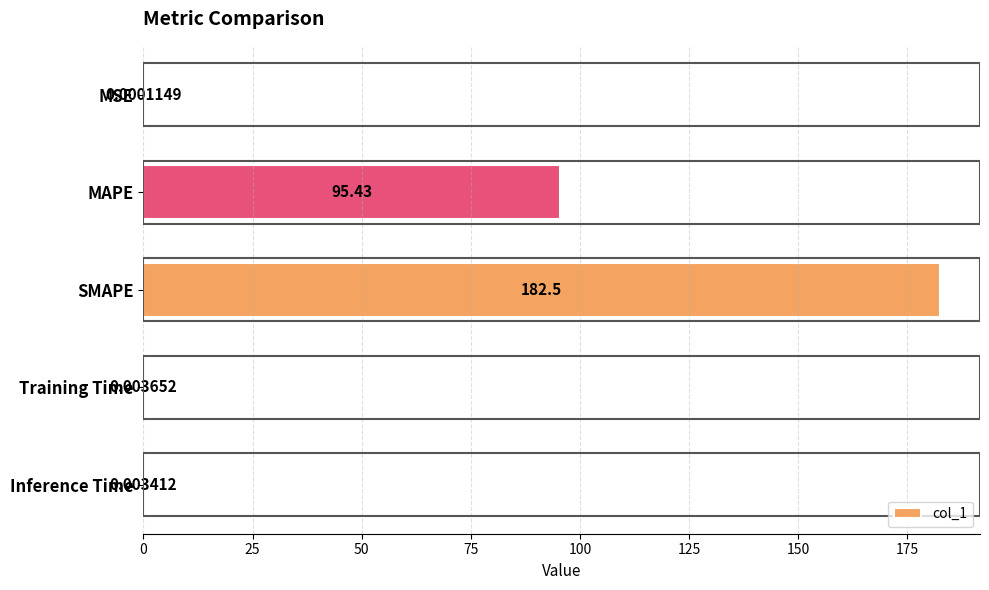

At which label is the value closest to 91?

MAPE